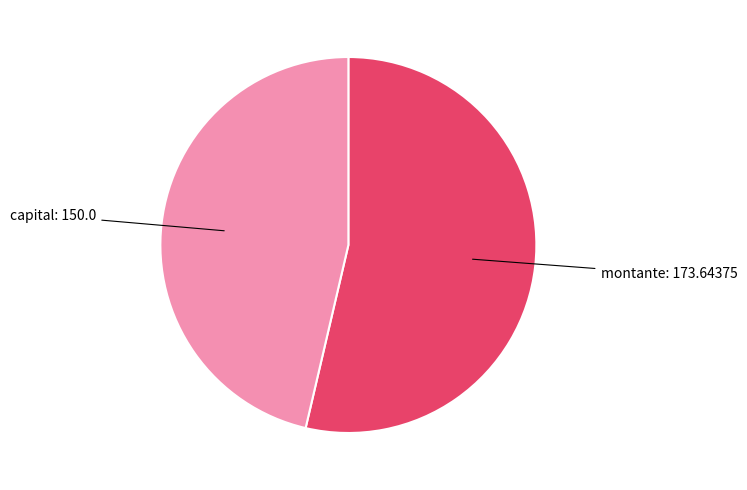

Is there a majority slice in this chart?

Yes